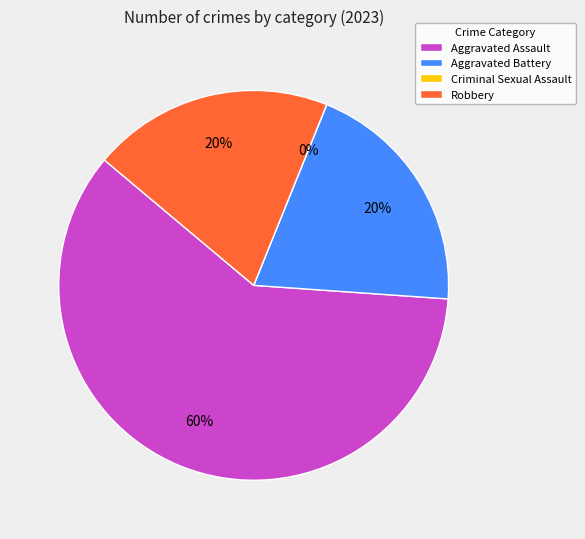

The Aggravated Battery slice represents 28% of the pie. True or false?

False